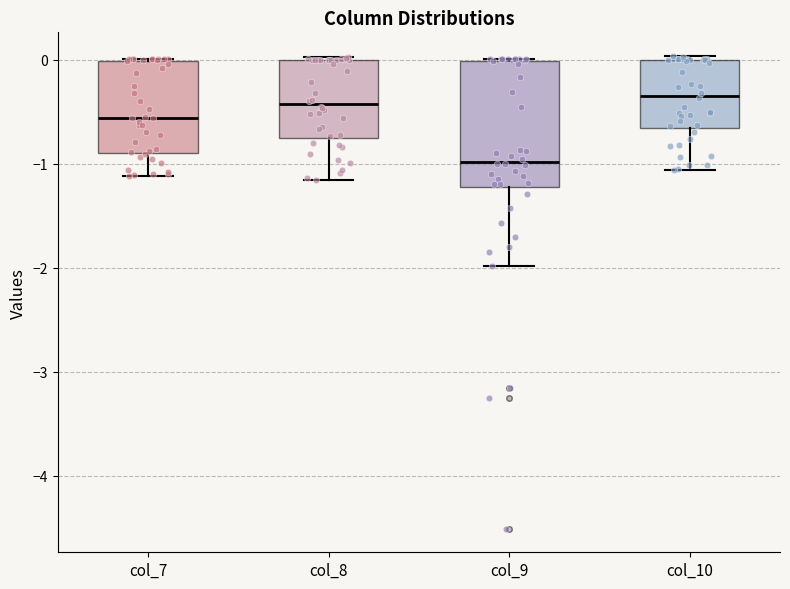

Where is the lower edge of the box for col_7 on the y-axis? The values are not printed on the chart, so give them approximately, as read against the axis.

-0.9